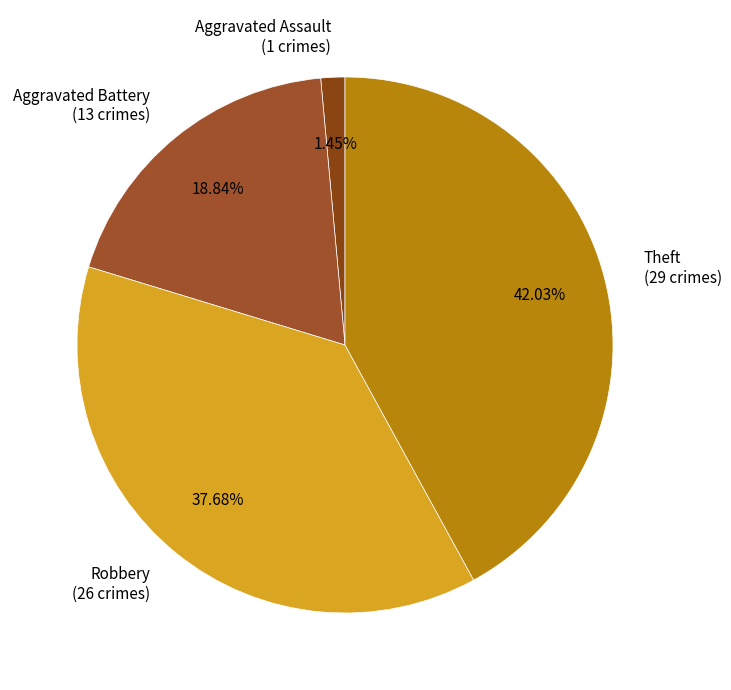

Which category has the smallest portion of the pie?

Aggravated Assault (1 crimes)